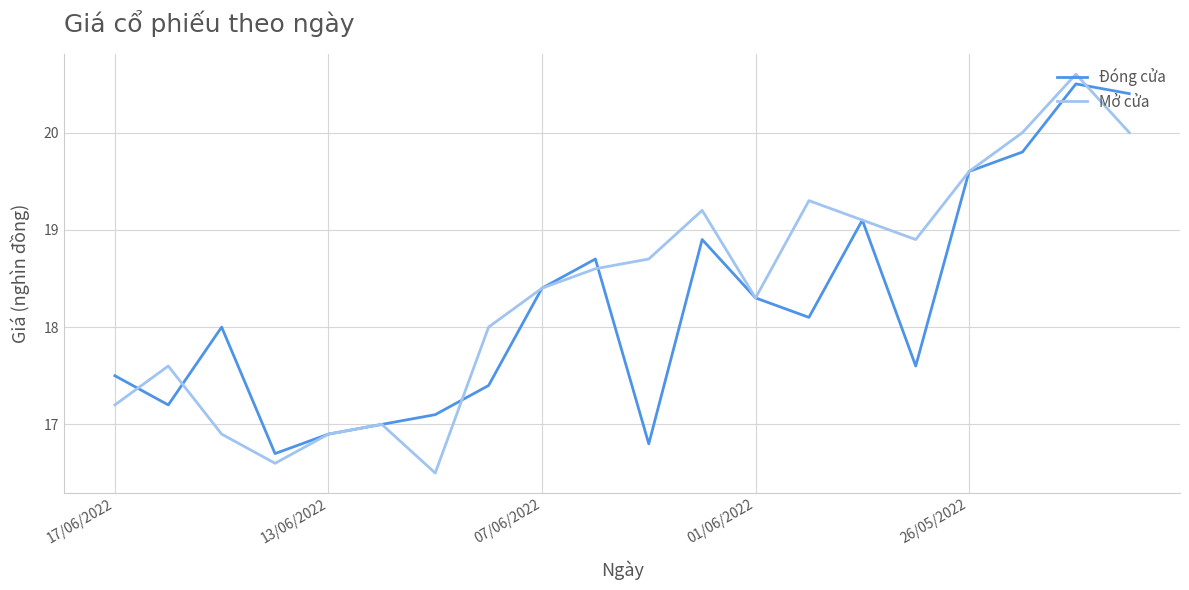

What is the minimum value for Mở cửa?

16.5